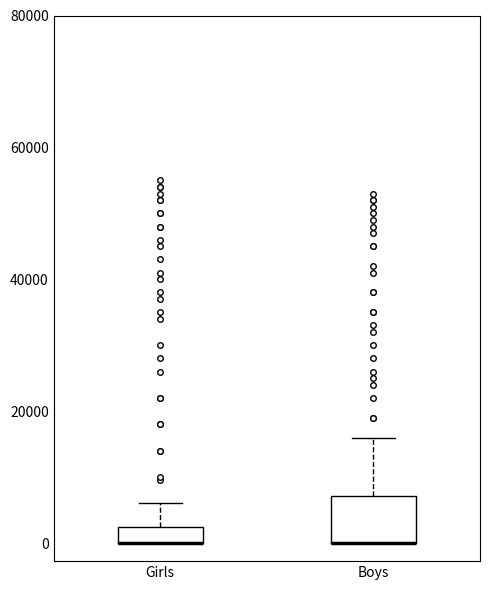

Comparing the boxes themselves (not the whiskers), which one is the tallest?

Boys